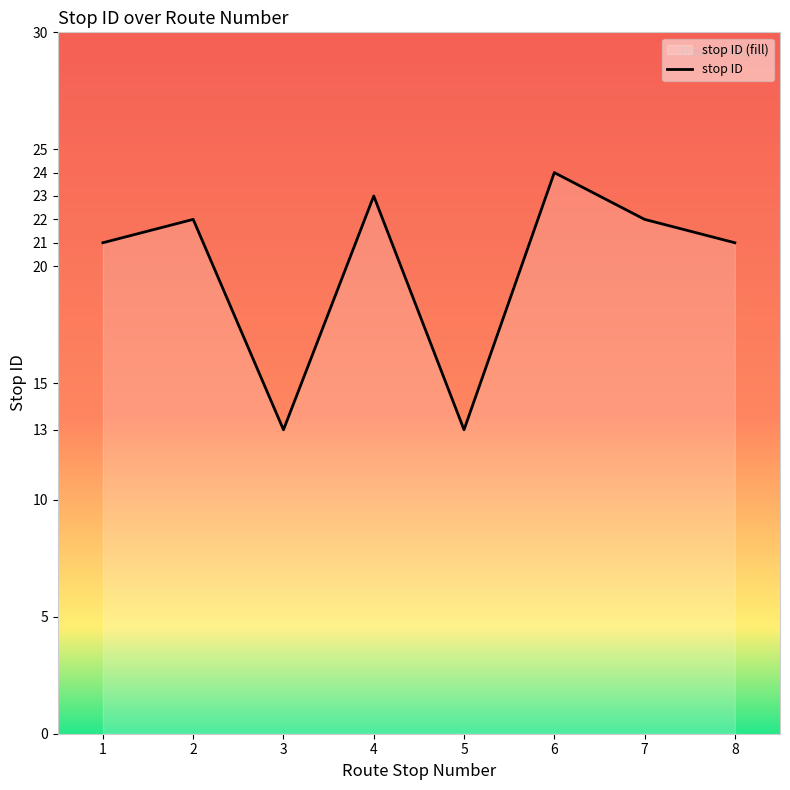

What is the maximum value shown in the chart?

24